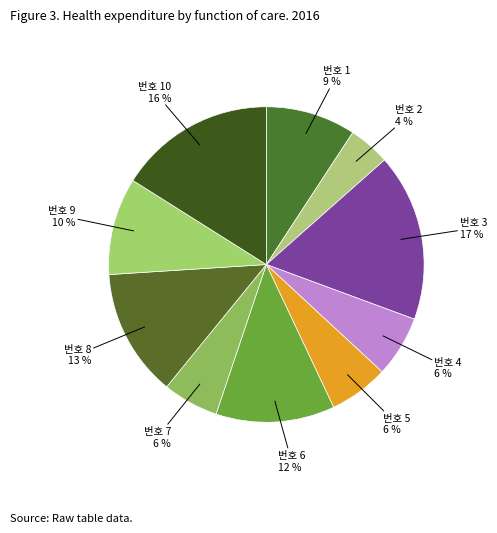

To the nearest percent, what percentage of the pie is 번호 1?

9%